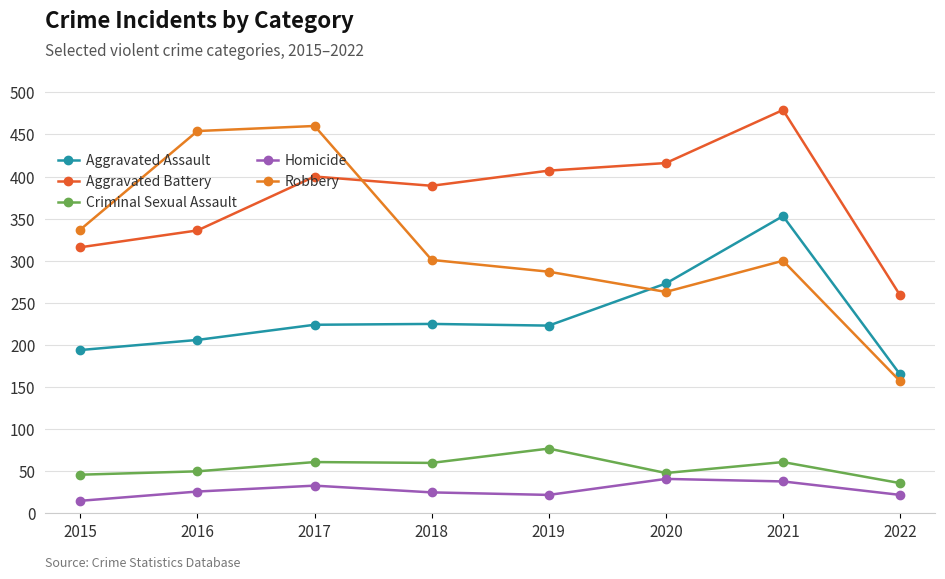

How many lines are shown in the chart?

5